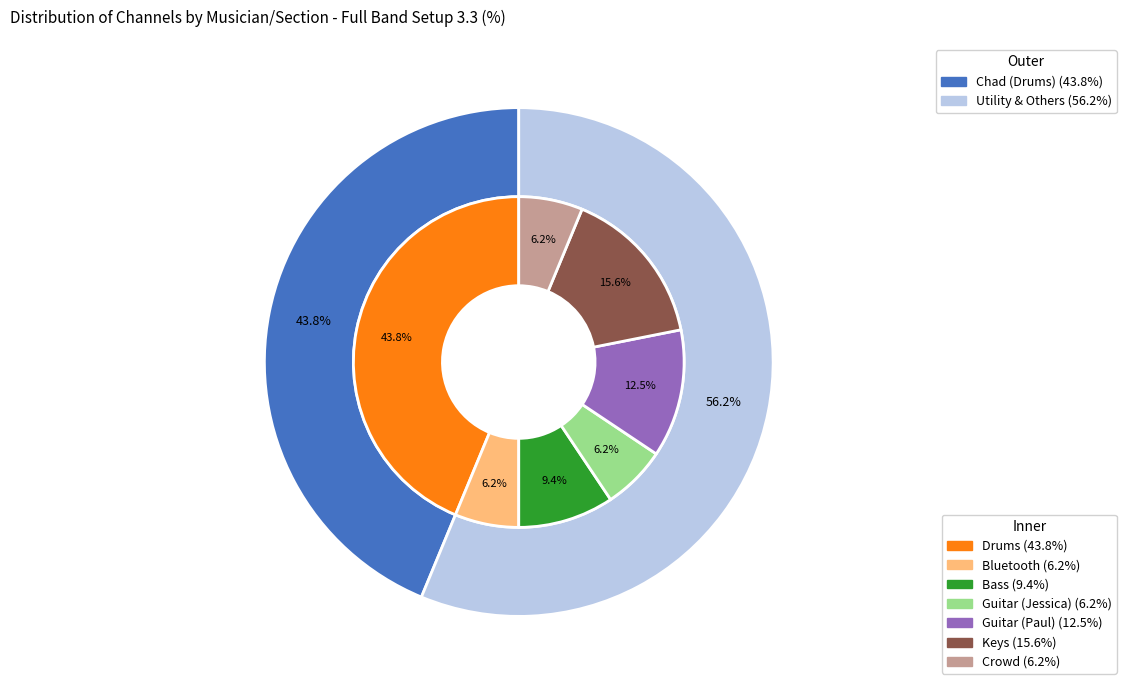

What is the largest slice in the pie chart?

Drums